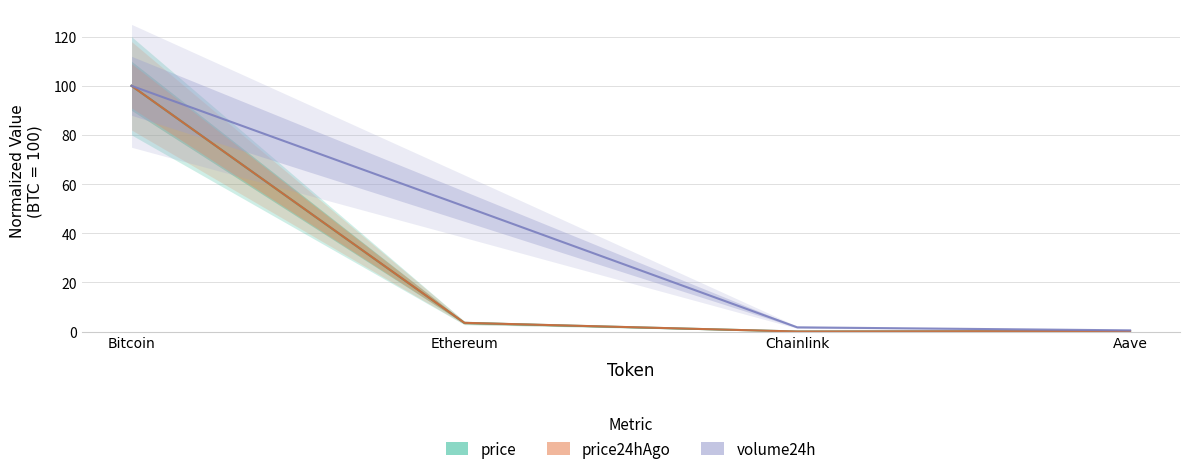

What is the average value of the price series?

25.9